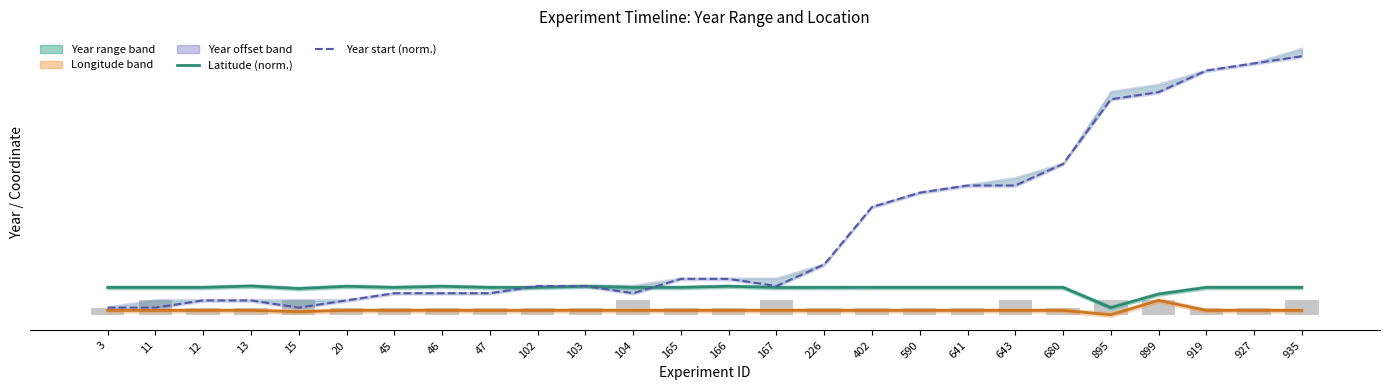

Does the chart contain stacked bars?

No